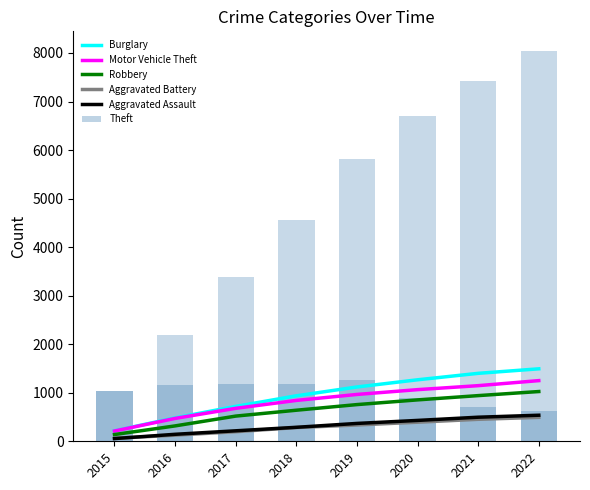

Where is Aggravated Assault nearest to the value 296?

2018